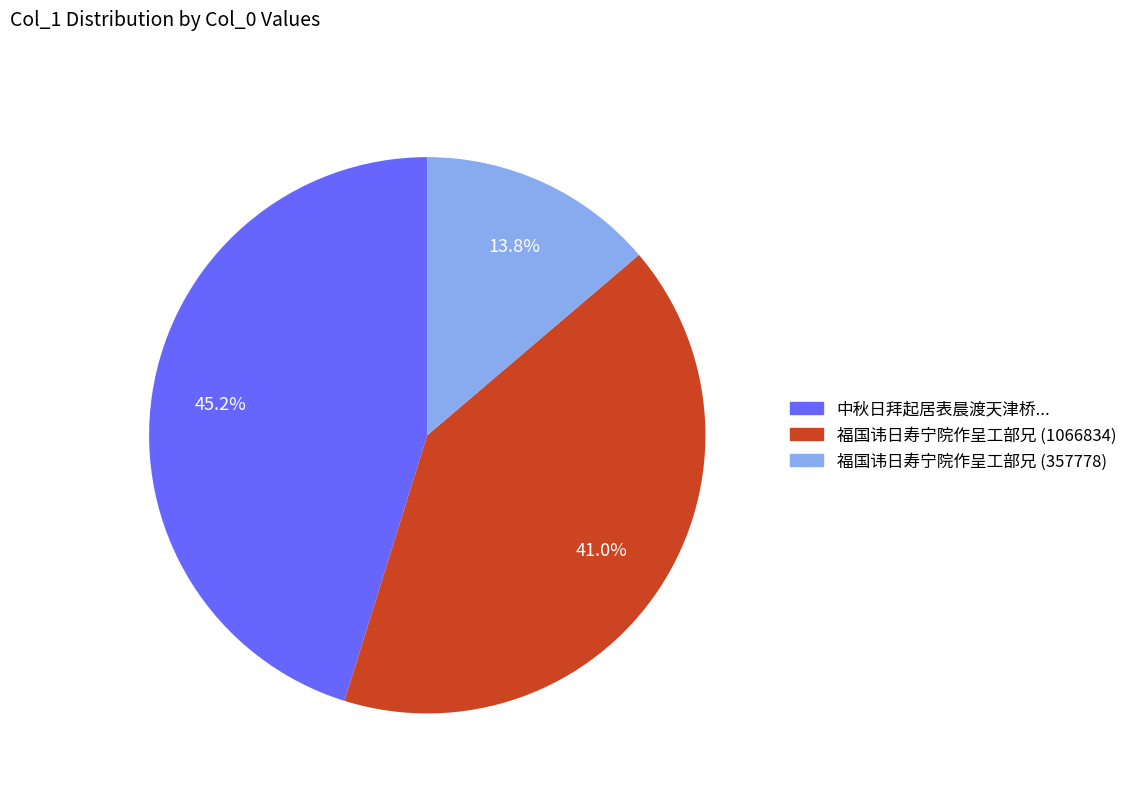

Is there any slice that represents more than half of the pie?

No